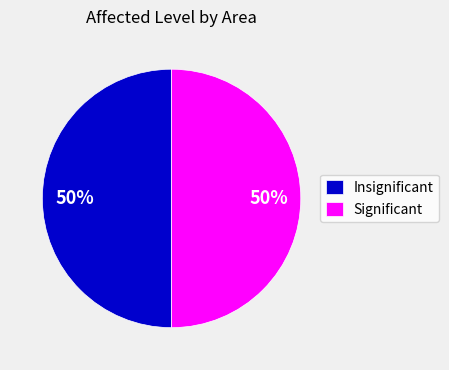

How many slices are in this pie chart?

2